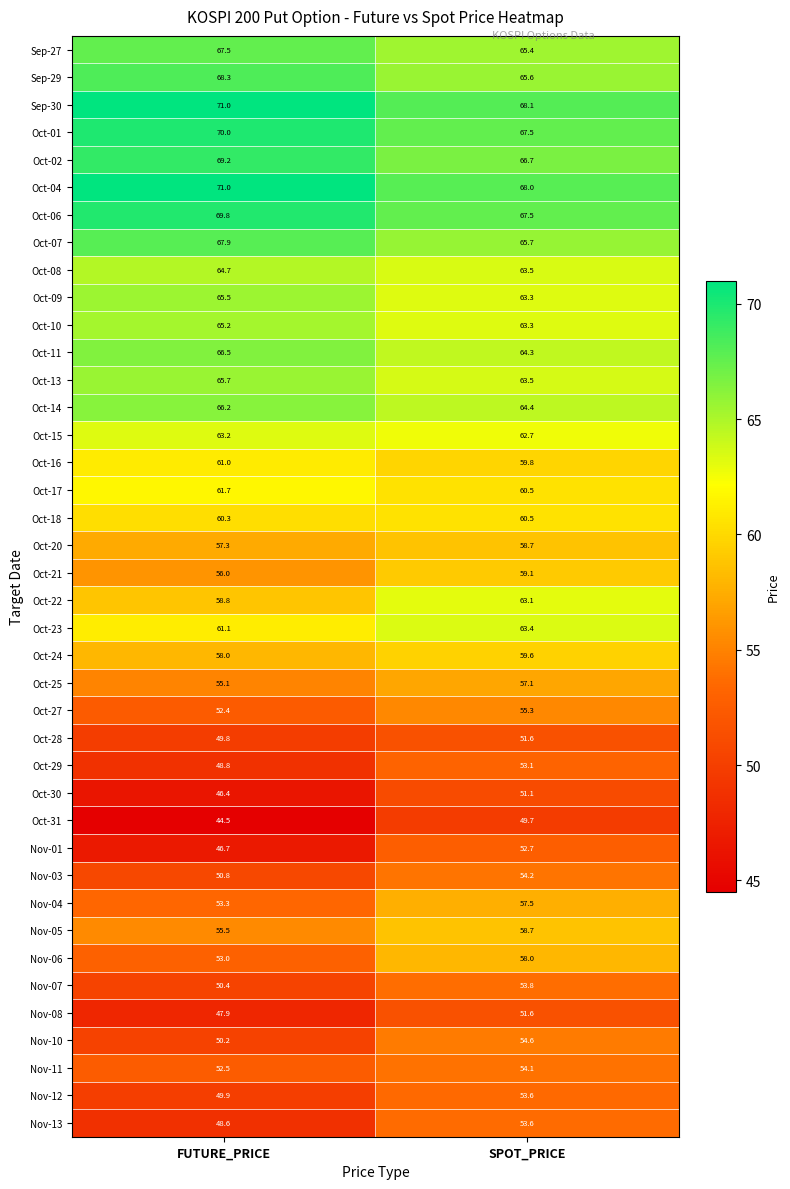

Is the value of Oct-01 at FUTURE_PRICE greater than the value of Oct-28 at FUTURE_PRICE?

Yes